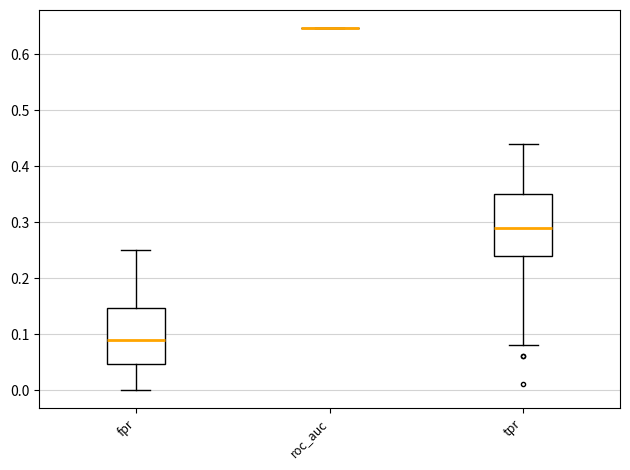

Reading left to right, read every box against the y-axis: the position of its median line, the range the box covers, and the ends of its whiskers. The values are not printed on the chart, so give them approximately, as read against the axis.

fpr: median 0.09, box 0.05 to 0.15, whiskers 0.00 to 0.25
roc_auc: box collapsed to a line at 0.65, whiskers 0.65 to 0.65
tpr: median 0.29, box 0.24 to 0.35, whiskers 0.08 to 0.44